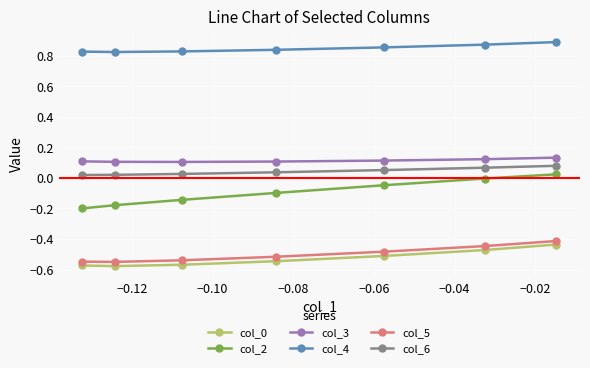

Which series has the largest total across all categories?

col_4